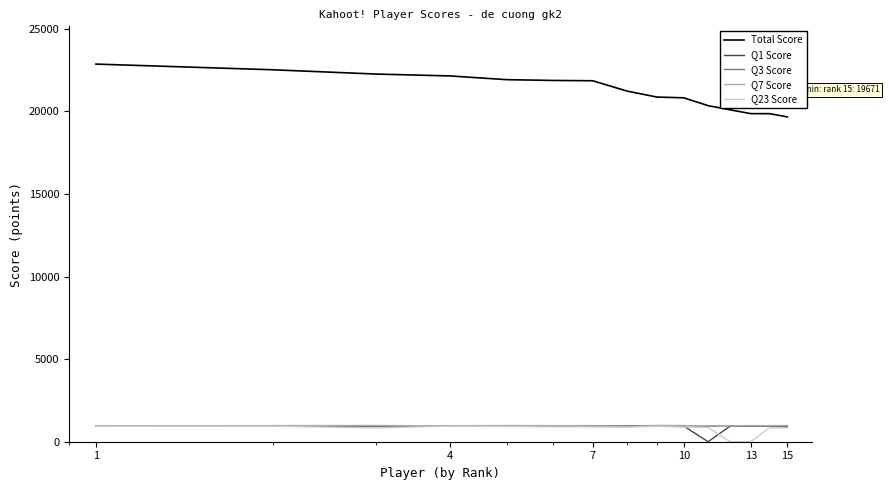

Which series has the largest total across all categories?

Total Score